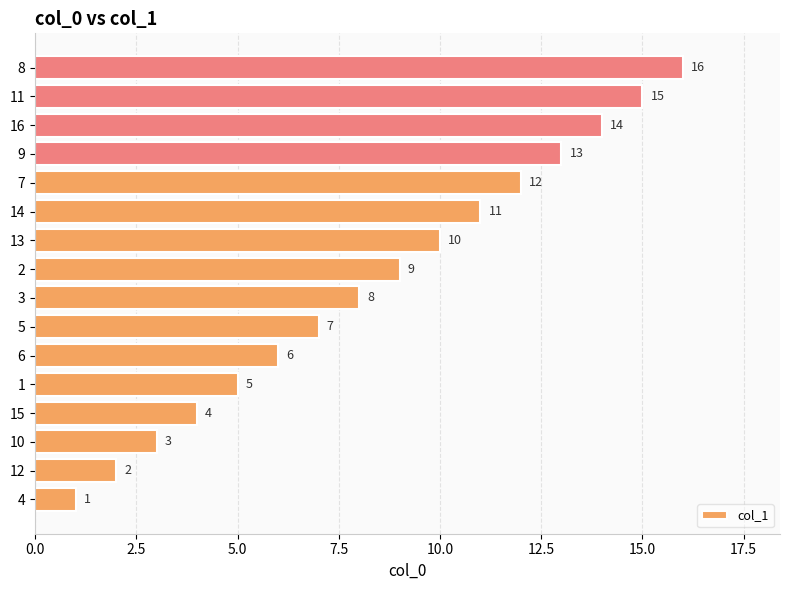

What value does the data have at 1?

5